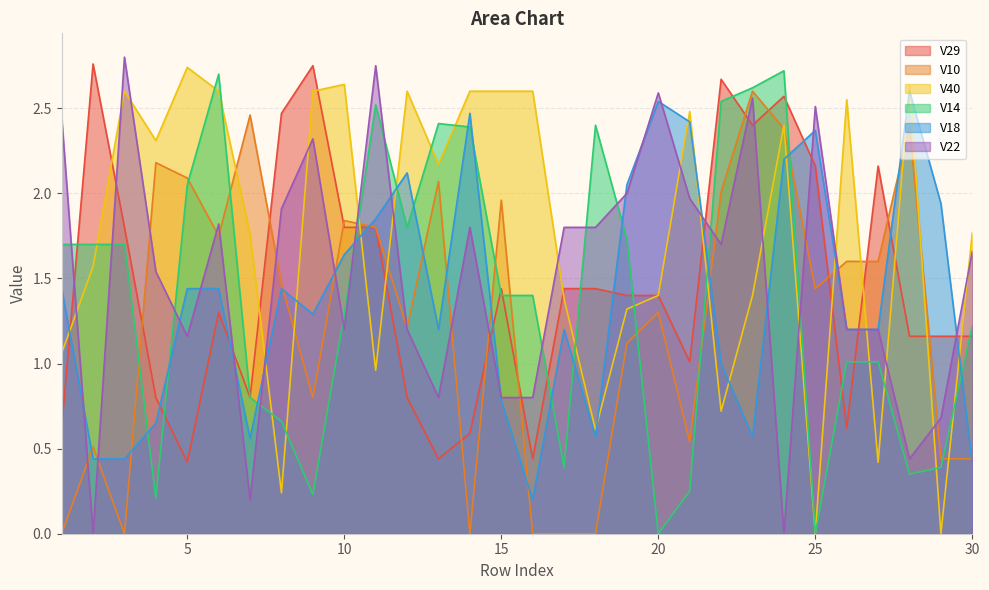

How many intersections are there between V40 and V22?

17